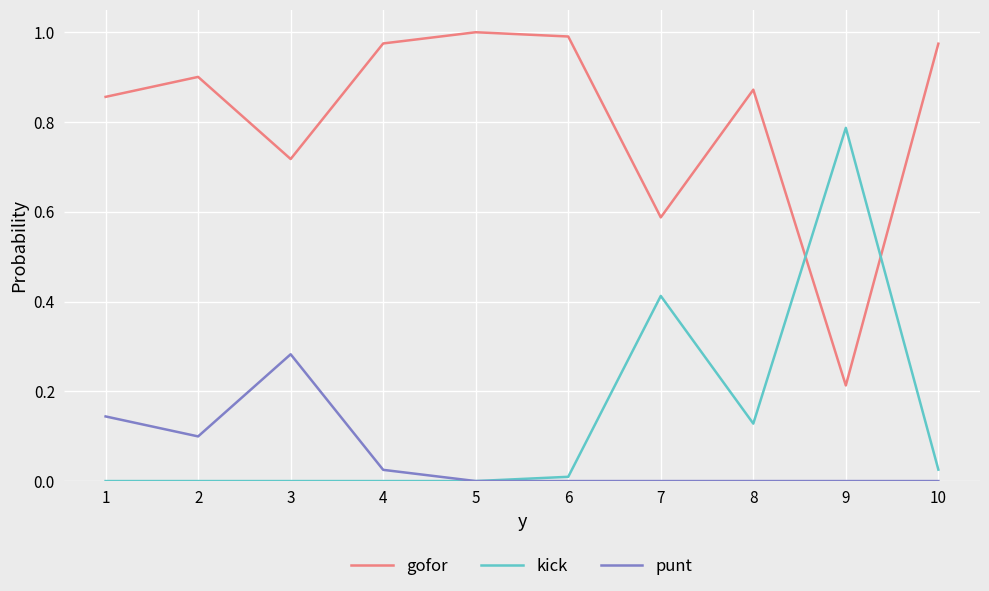

True or false: punt and gofor cross at least once.

False